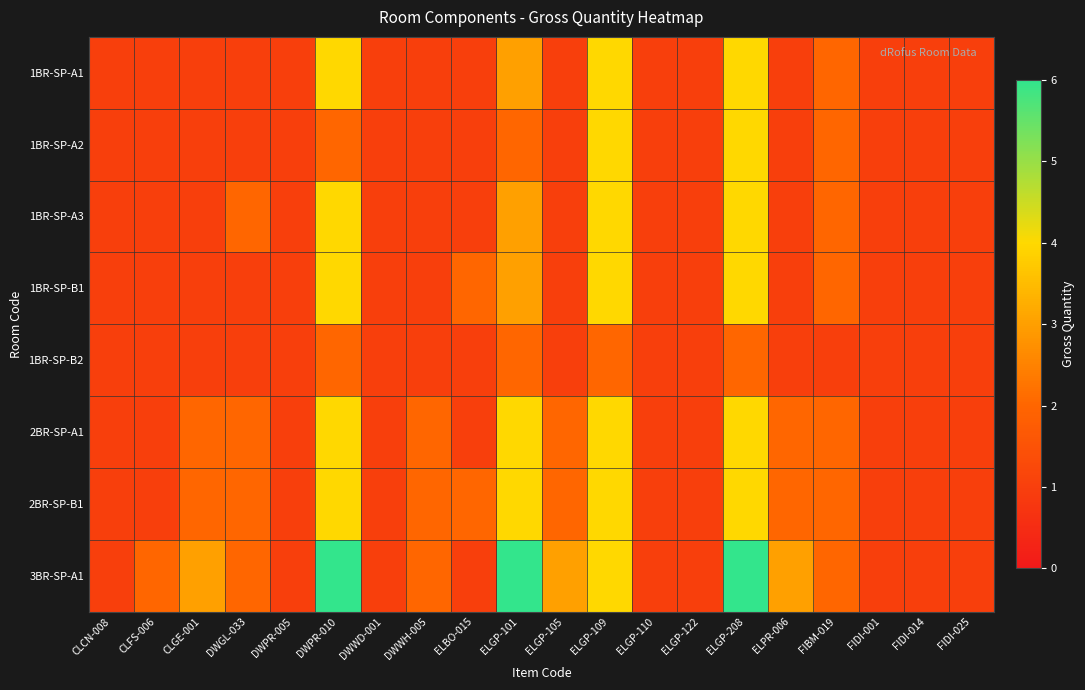

Between DWWD-001 and ELGP-101, which is larger?

ELGP-101